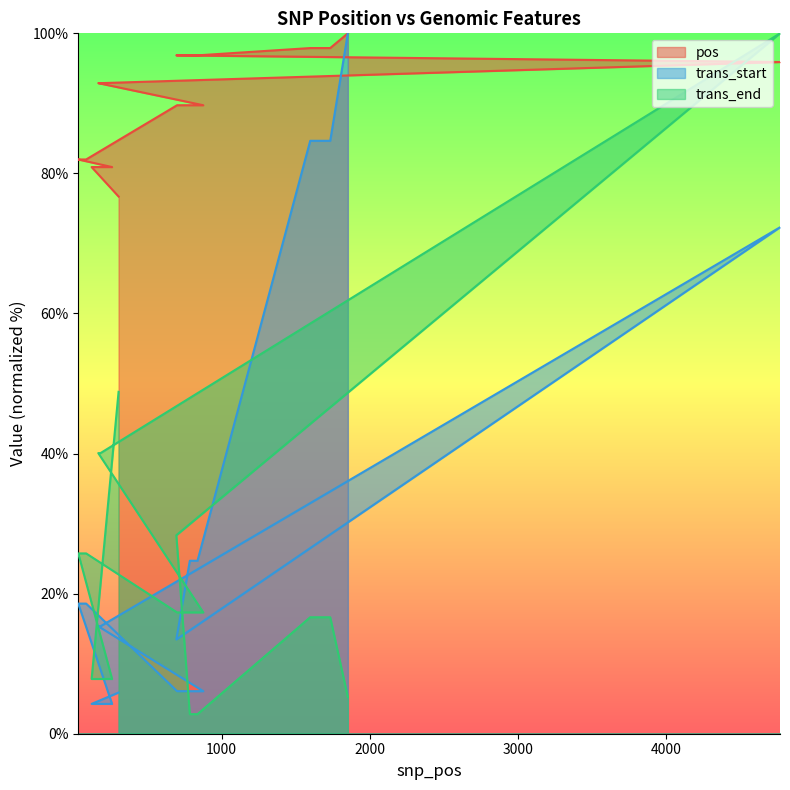

At which label does trans_end reach its peak?

4770